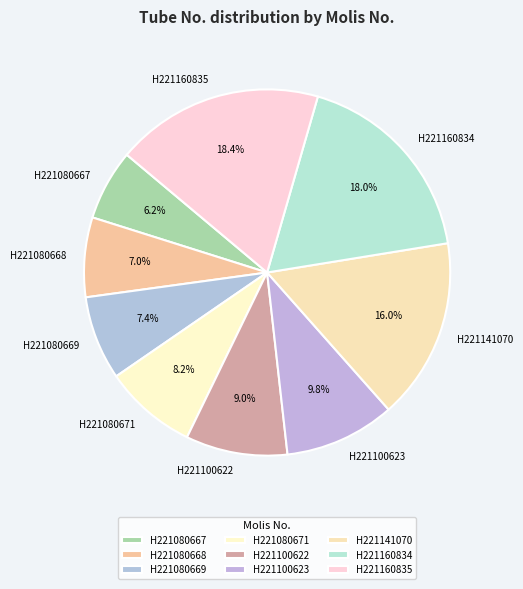

Is it true that H221080667 is 1% of the pie?

False